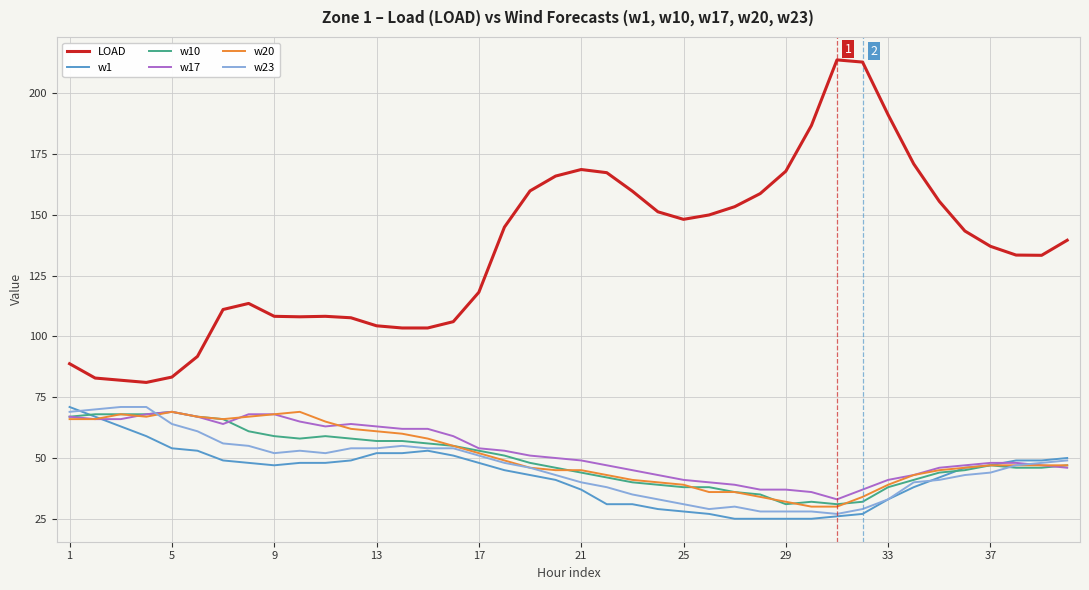

True or false: w20 and w10 cross at least once.

True